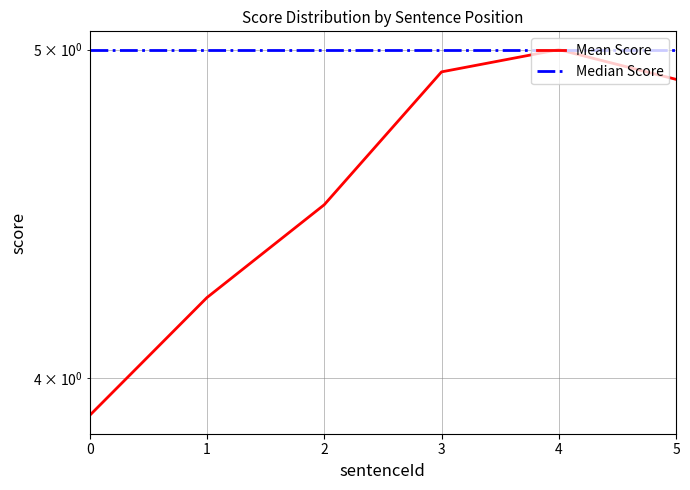

At 1, list the series in order from largest to smallest.

Median Score, Mean Score